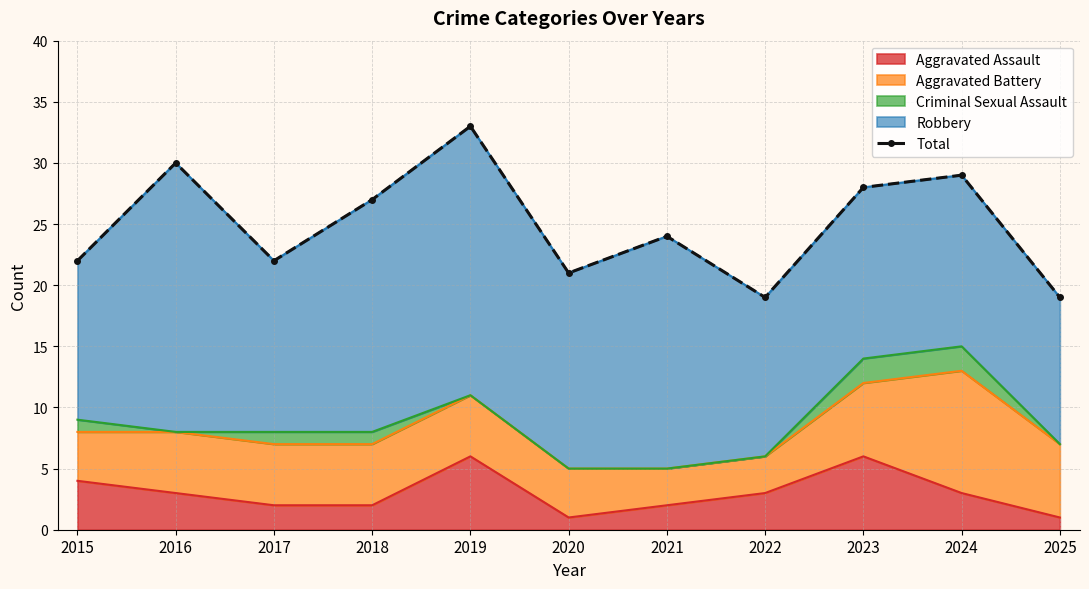

List the labels in order of value, smallest first.

2022, 2025, 2020, 2015, 2017, 2021, 2018, 2023, 2024, 2016, 2019